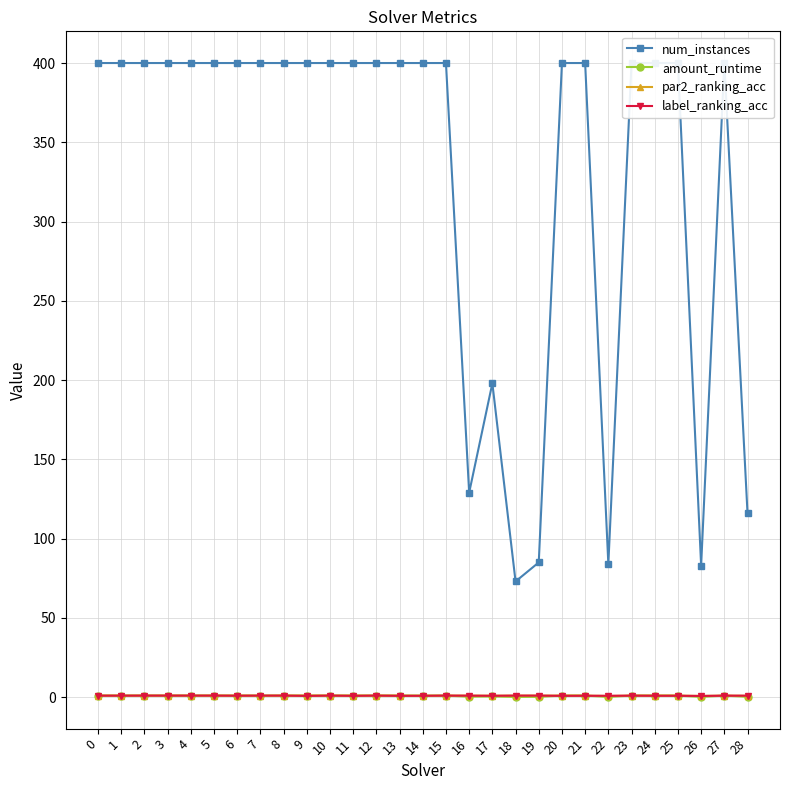

How many lines are shown in the chart?

4